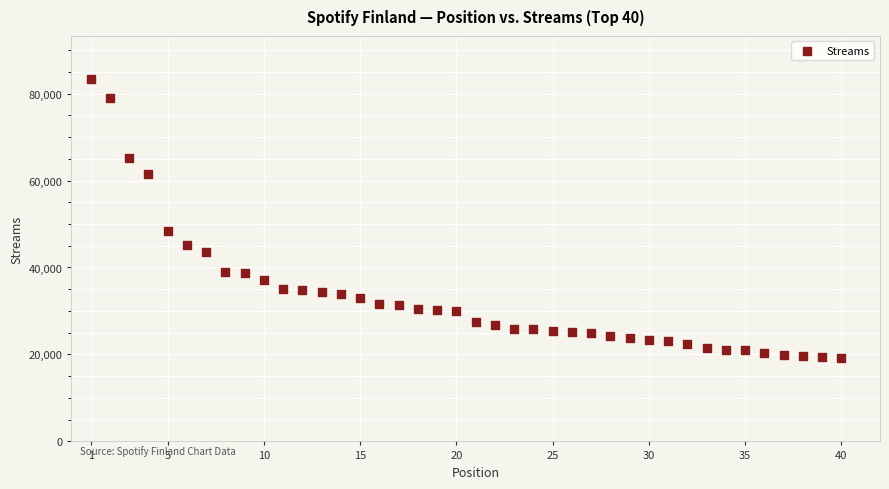

What is the range of Y values (max minus min)?

64159